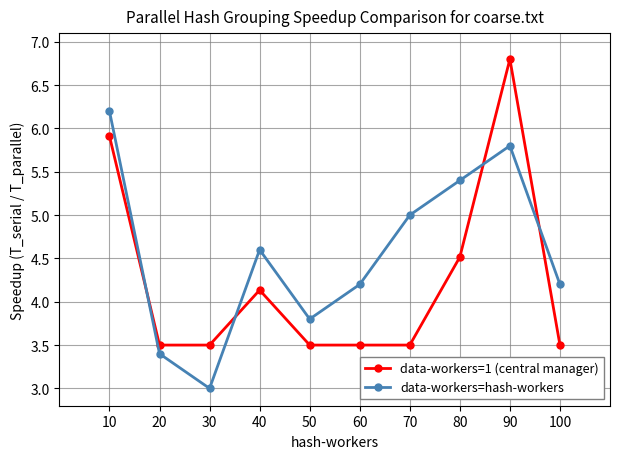

Is it true that data-workers=hash-workers equals 10.8 at 10?

False